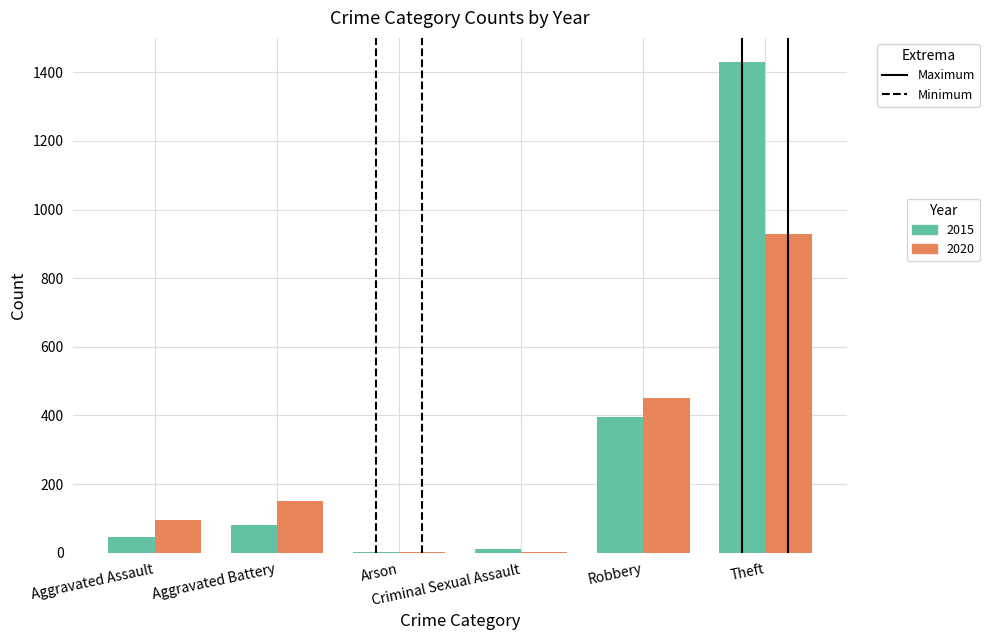

Does the chart contain stacked bars?

No